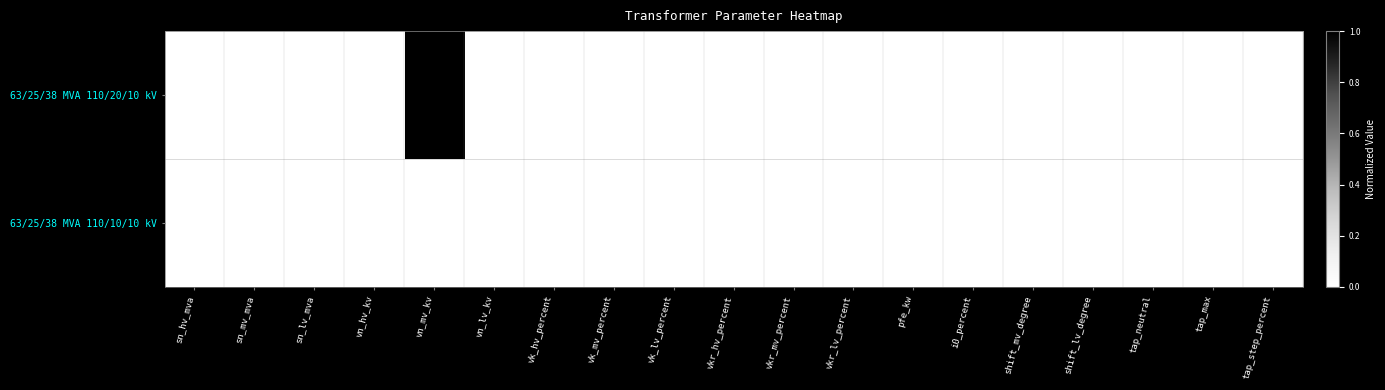

Where is 63/25/38 MVA 110/10/10 kV nearest to the value 55?

sn_hv_mva